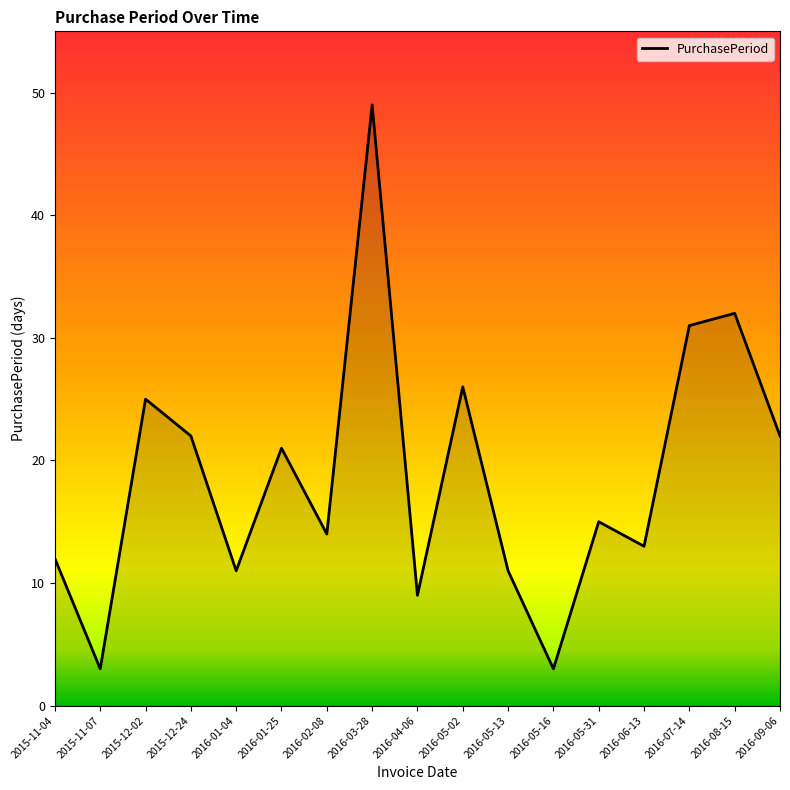

True or false: the data shows 21 at 2016-05-31.

False